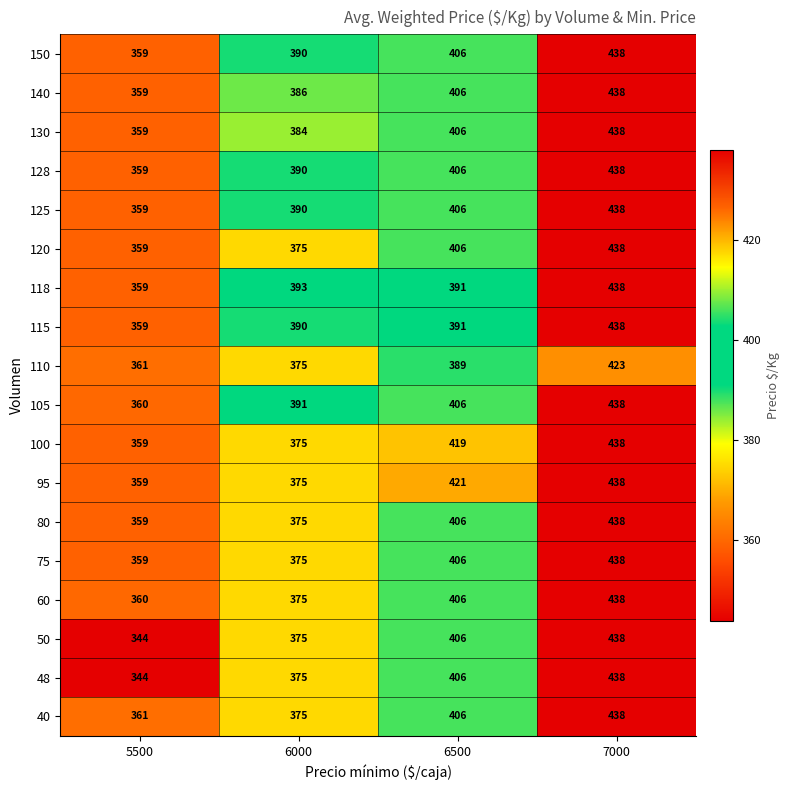

Which series changed the most between 5500 and 6000?

118